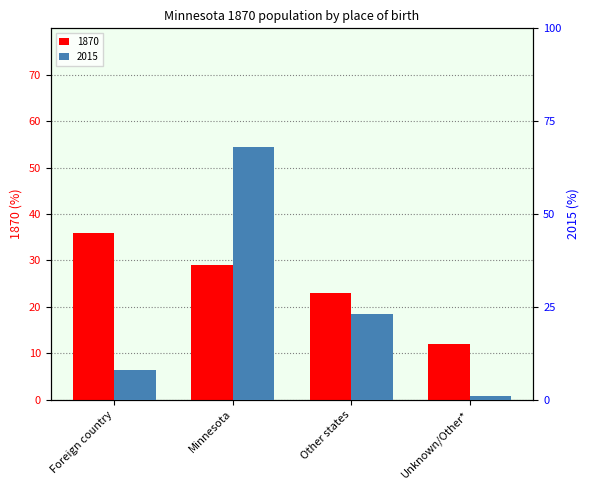

Which series changed the most between Minnesota and Unknown/Other*?

2015